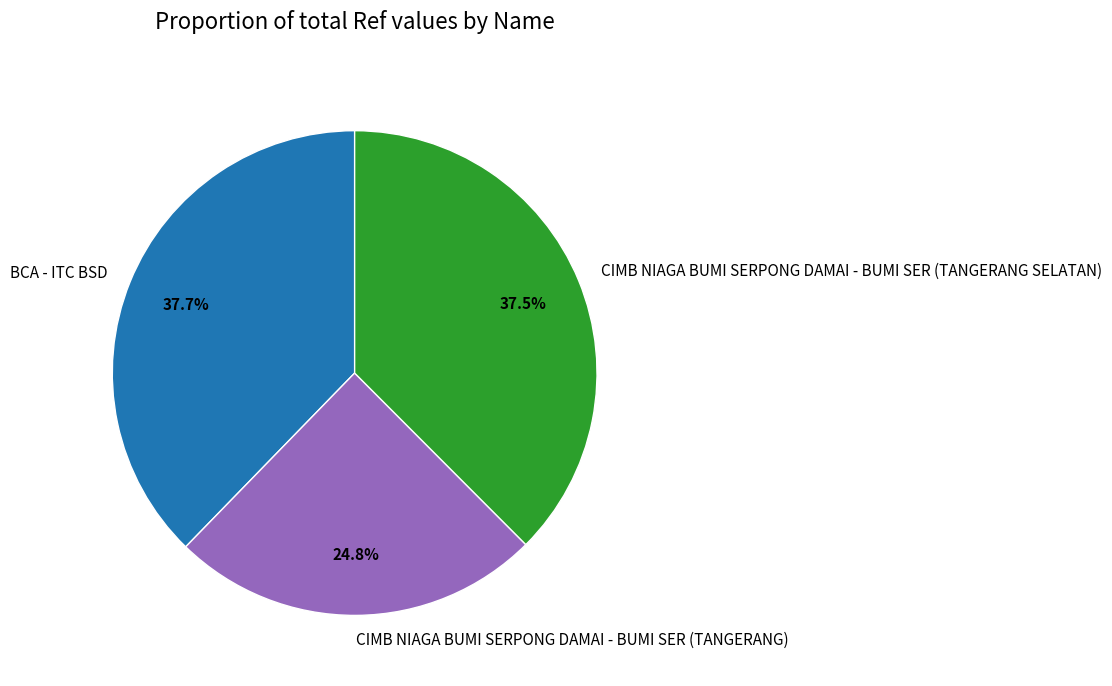

Which has a higher value, CIMB NIAGA BUMI SERPONG DAMAI - BUMI SER (TANGERANG) or CIMB NIAGA BUMI SERPONG DAMAI - BUMI SER (TANGERANG SELATAN)?

CIMB NIAGA BUMI SERPONG DAMAI - BUMI SER (TANGERANG SELATAN)